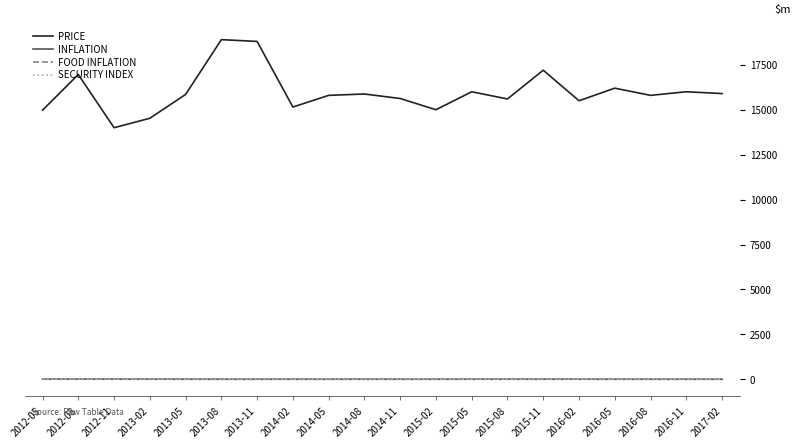

What position from the right is 2012-11?

18